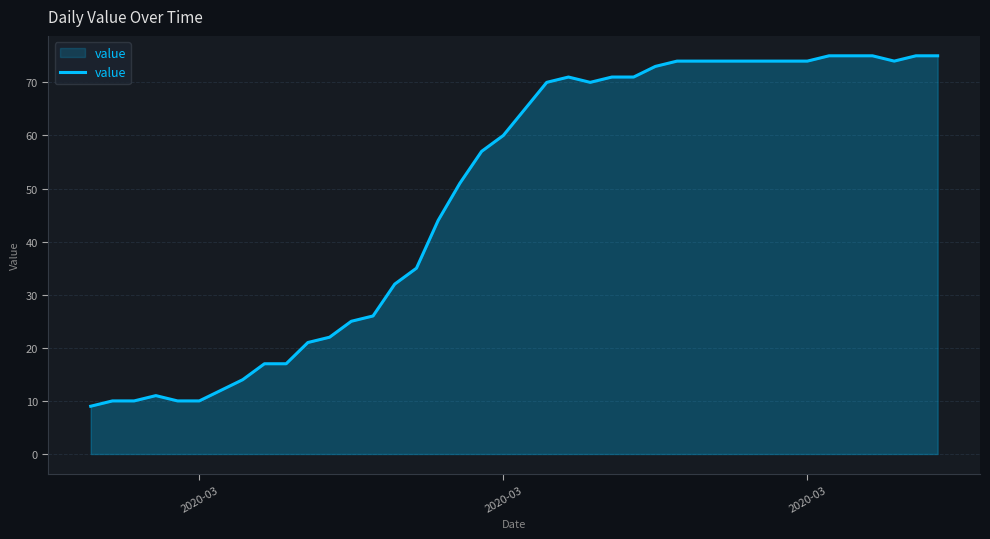

What is the difference between the maximum and minimum values?

66